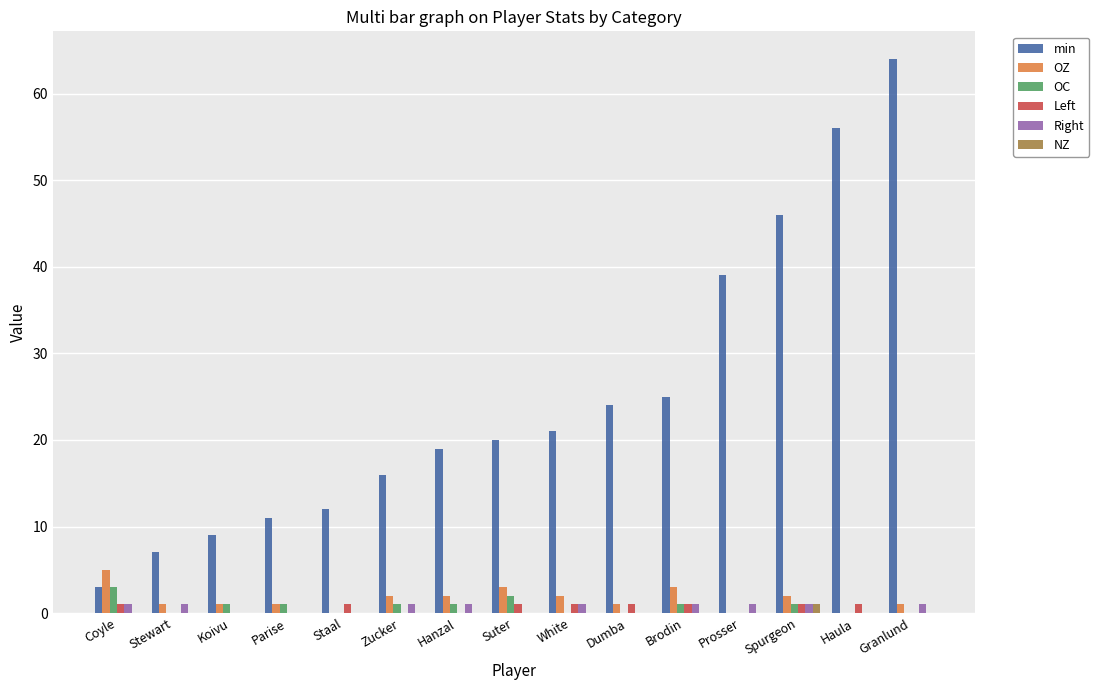

What is the sum of all OC values?

11